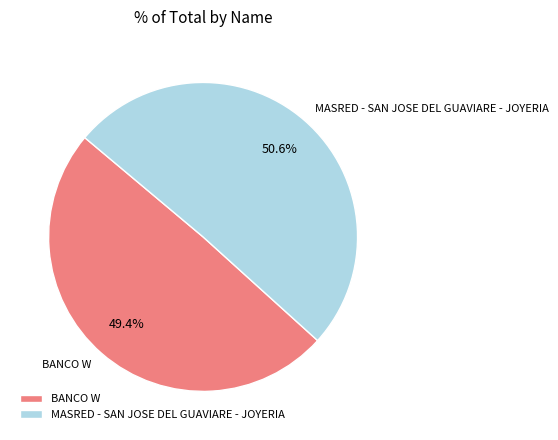

Count the number of slices in the pie.

2